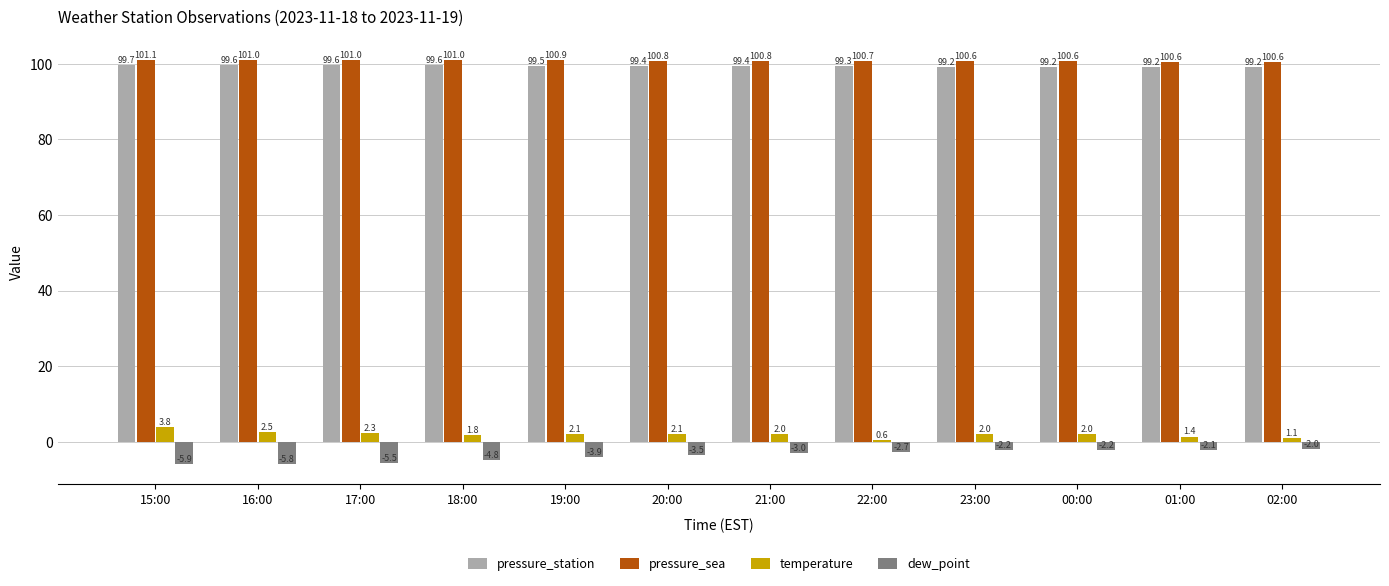

At how many categories does at least one series exceed 74?

12